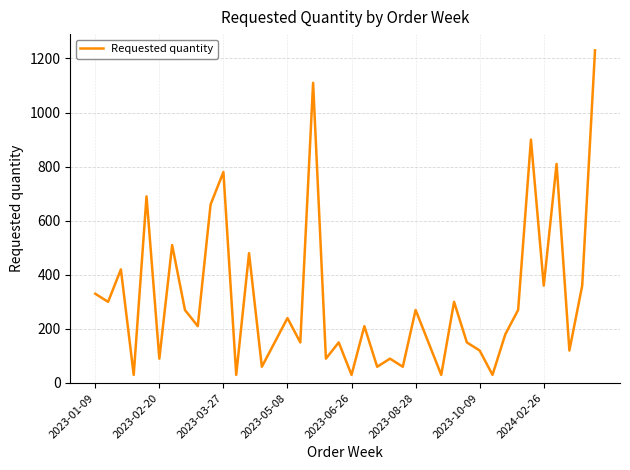

Does the chart display data point markers on the line(s)?

No